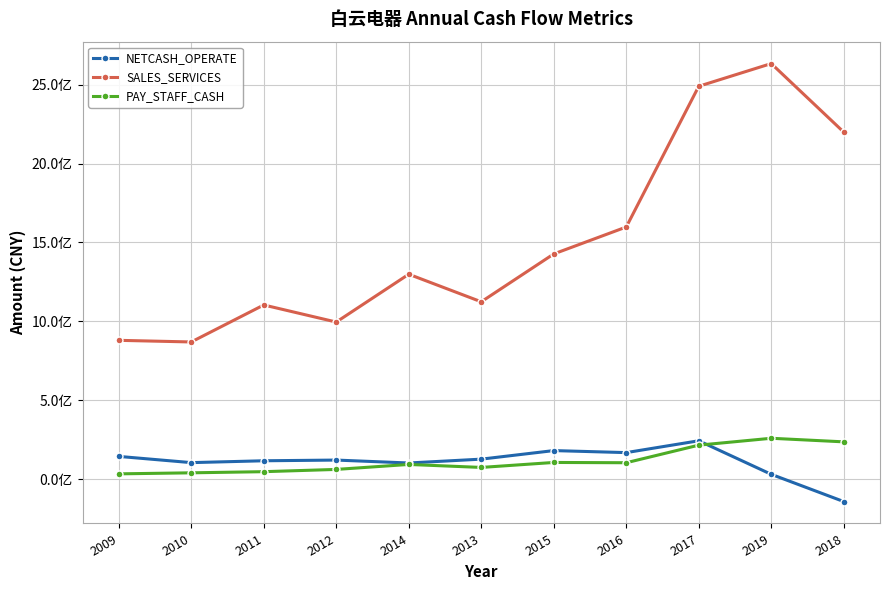

Does the chart have visible grid lines?

Yes